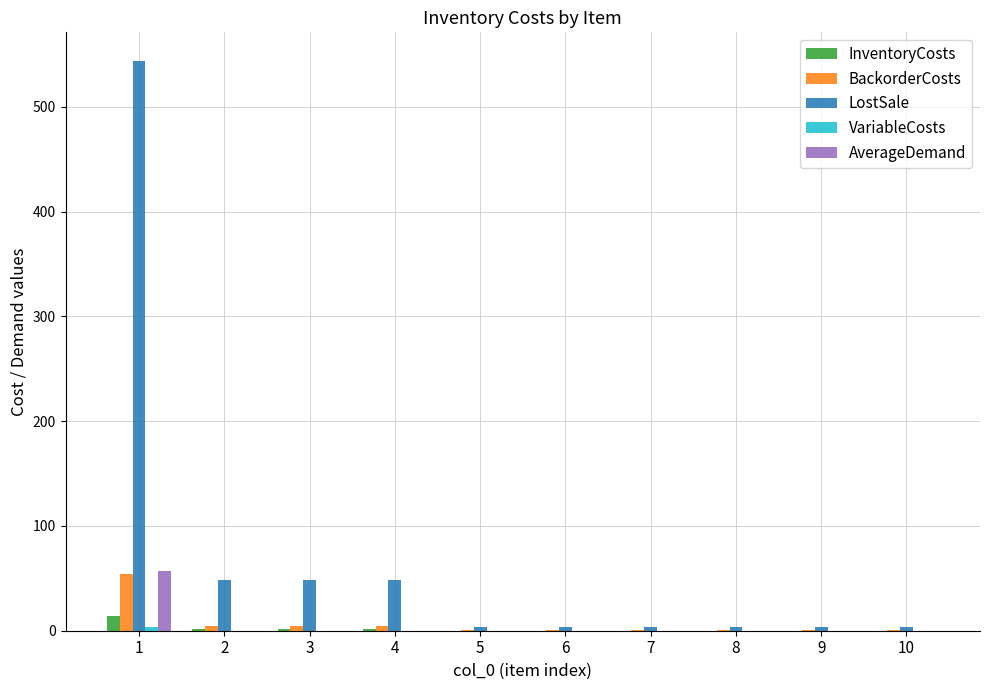

Does the chart contain stacked bars?

No